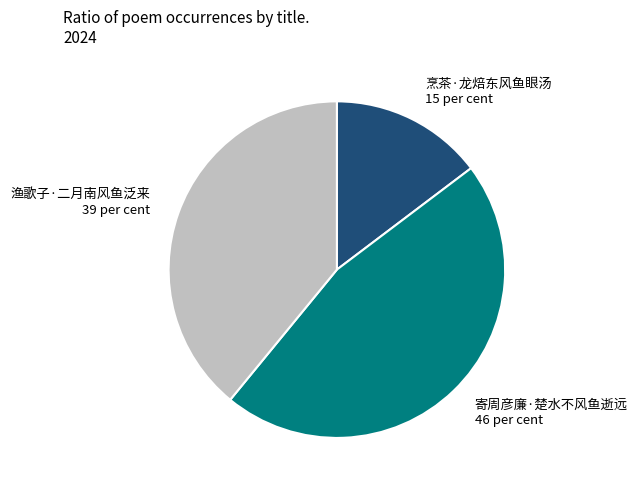

Between 烹茶·龙焙东风鱼眼汤 and 寄周彦廉·楚水不风鱼逝远, which is larger?

寄周彦廉·楚水不风鱼逝远